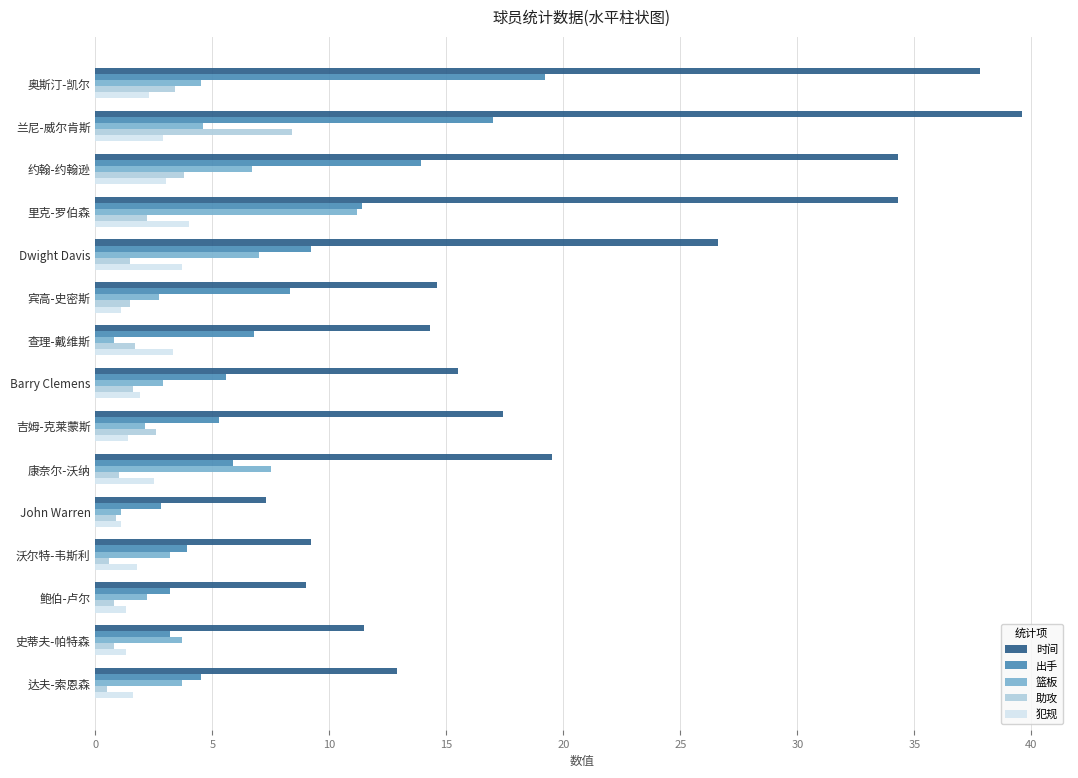

At how many categories does at least one series exceed 14?

10